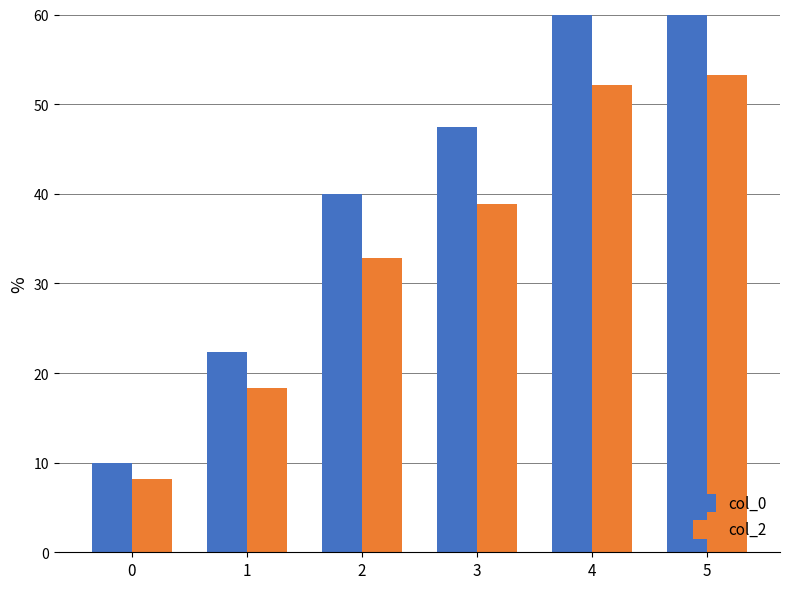

Reading left to right, list all the values displayed in this chart.

col_0: 10.0	22.3	40.0	47.4	63.6	65.0
col_2: 8.2	18.3	32.8	38.9	52.1	53.3